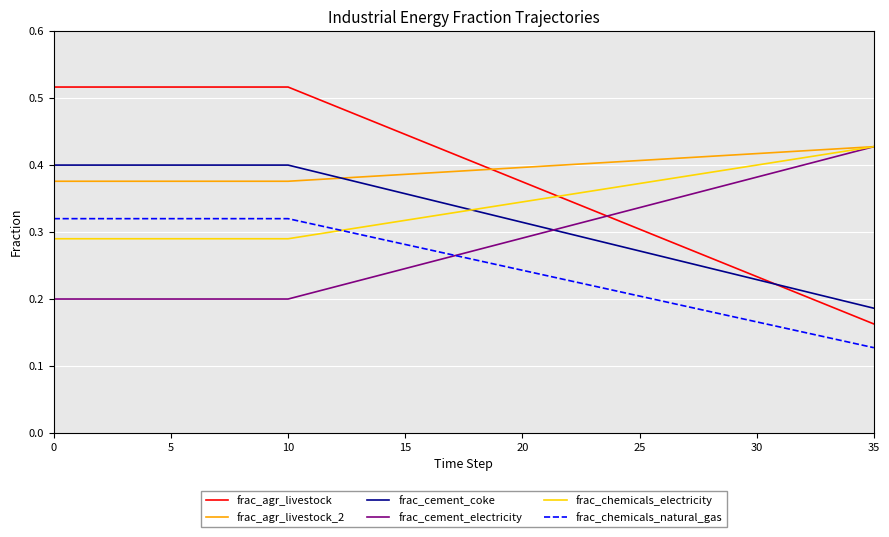

Does the chart display data point markers on the line(s)?

No